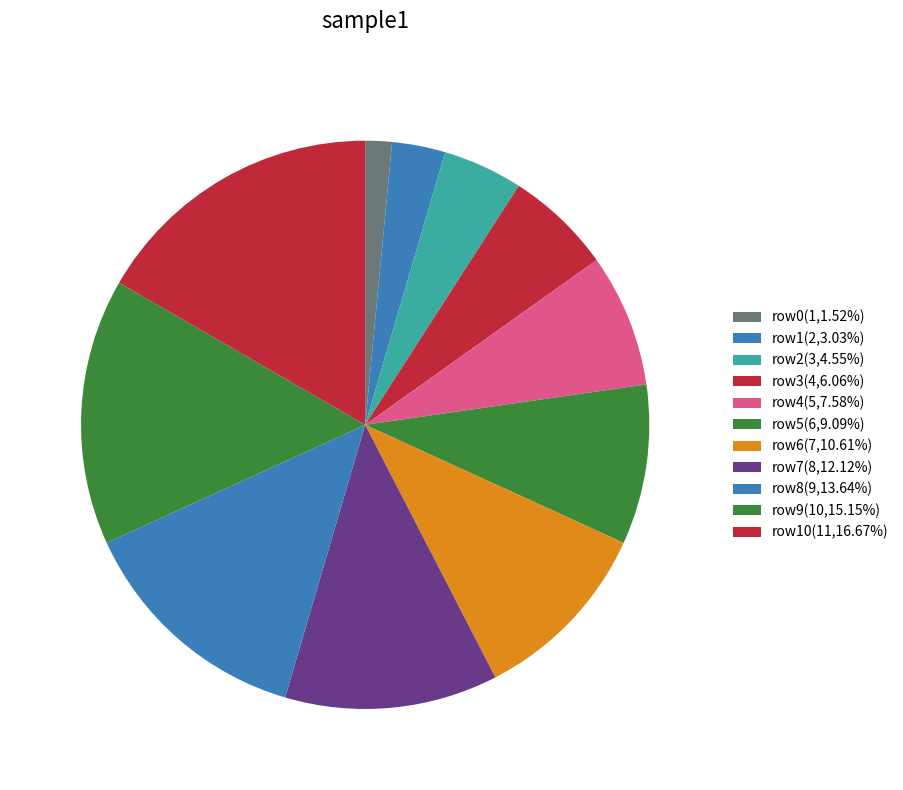

To the nearest percent, what is the difference between the largest and smallest slice percentages?

15%